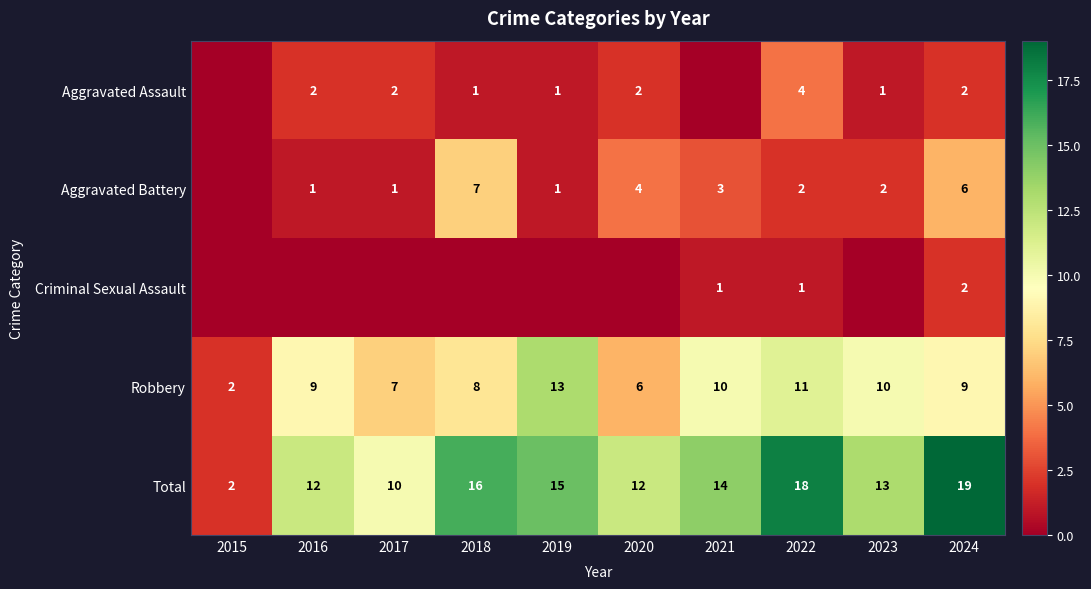

What is the total value across all series at 2019?

30